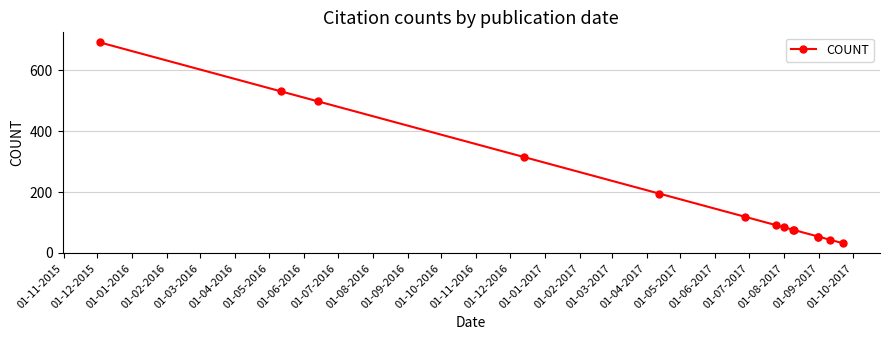

What position from the left is 01-07-2016?

9